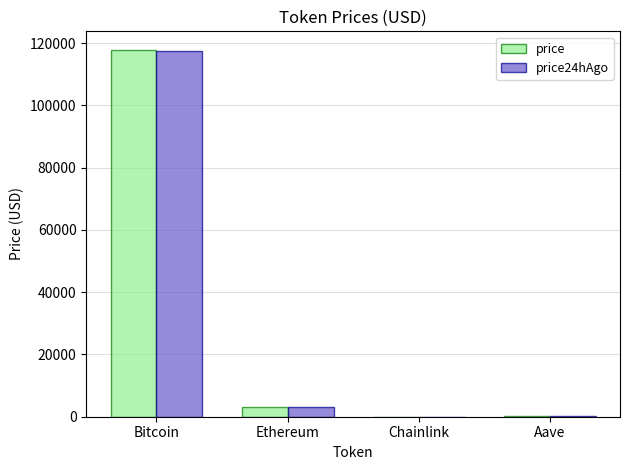

Are the bars horizontal?

No